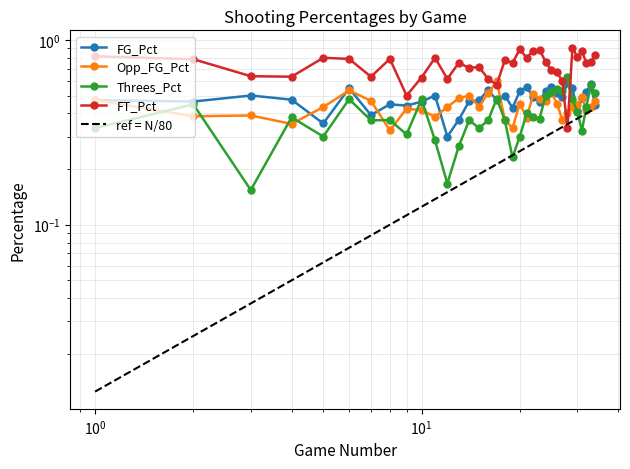

What is the lowest value of the FT_Pct series?

0.3